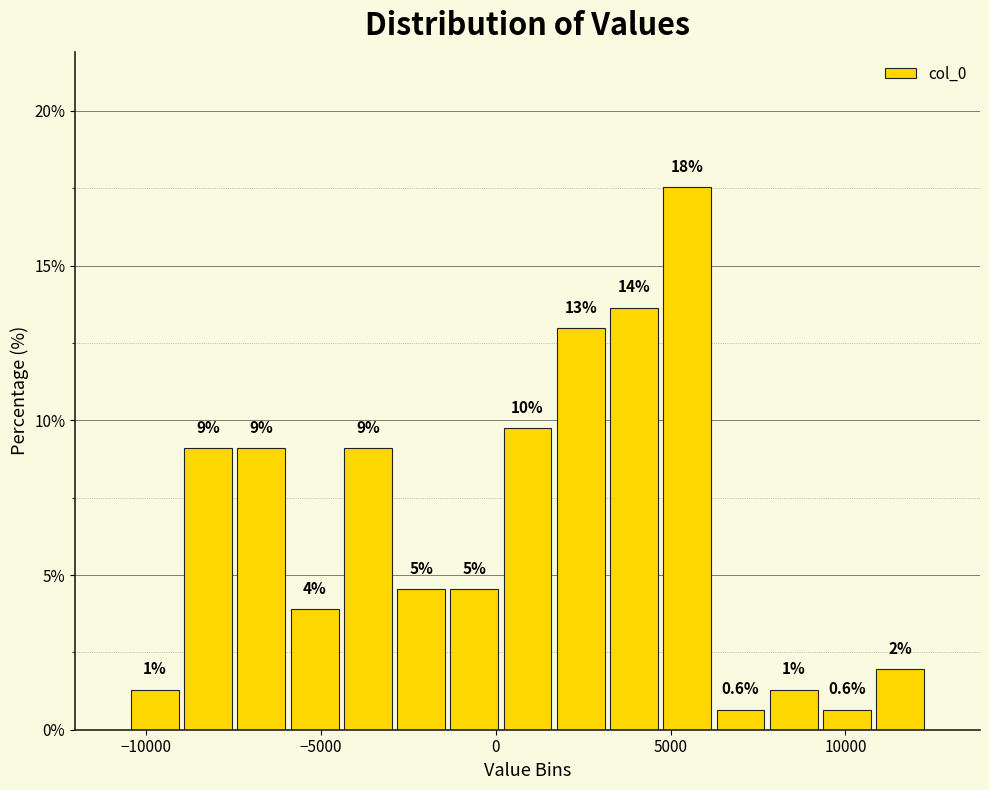

Around what value on the x-axis is the tallest bar? Give the approximate position of its centre, as read against the axis.

5500